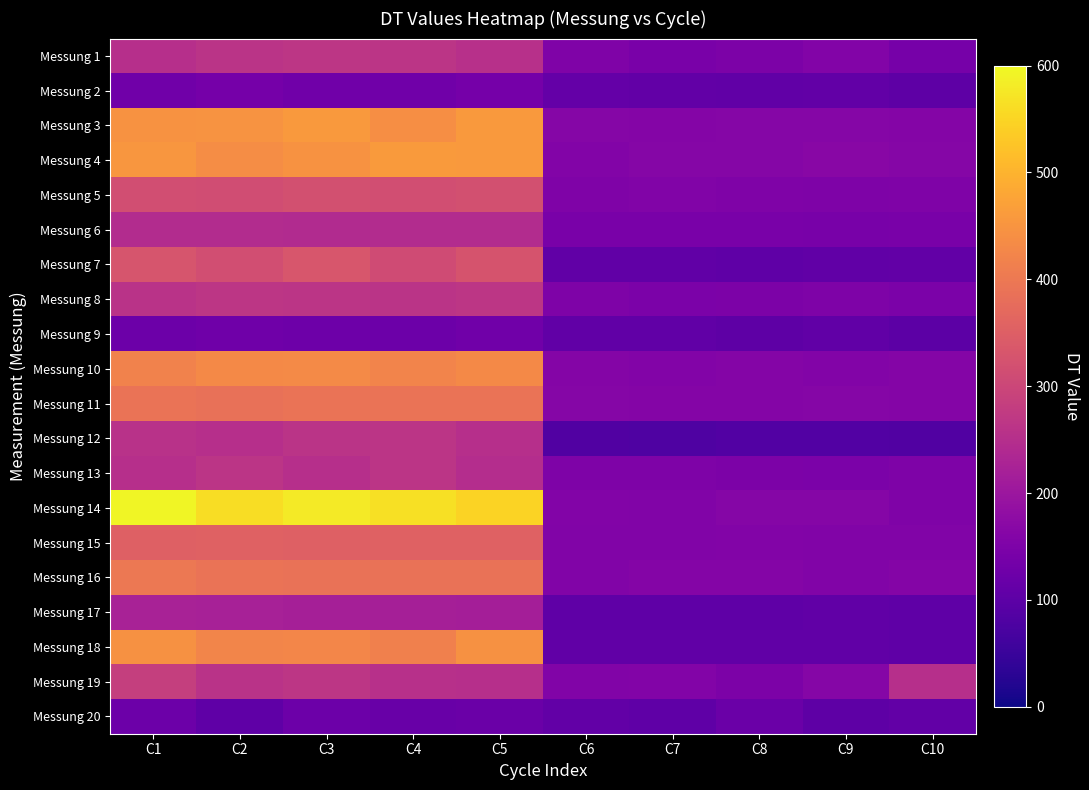

How many categories are shown in the chart?

10